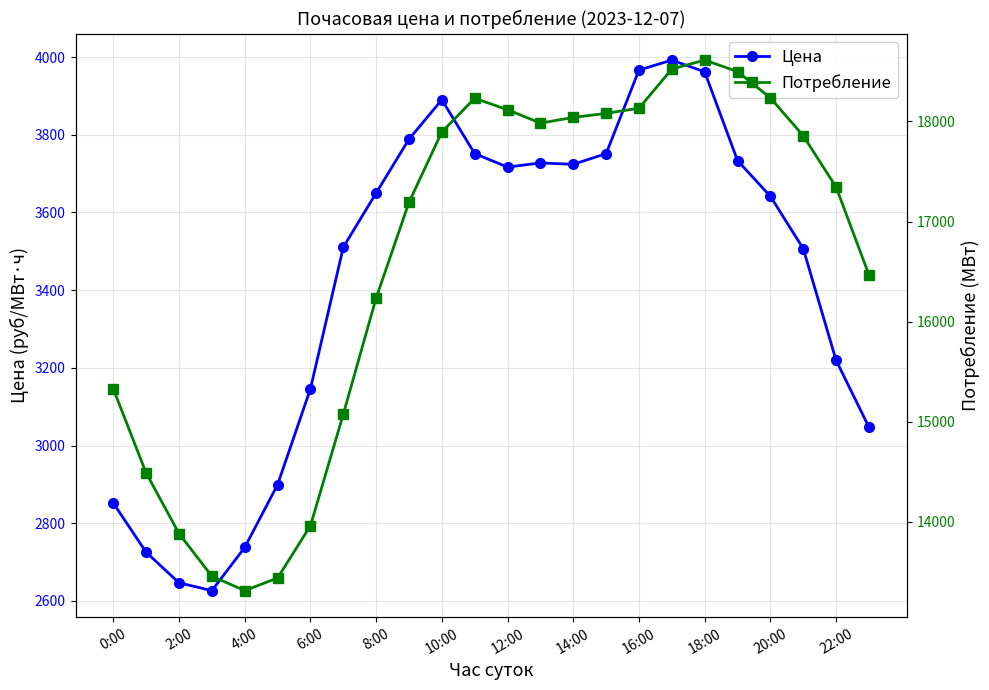

Rank the series by their maximum value, from lowest to highest.

Цена, Потребление